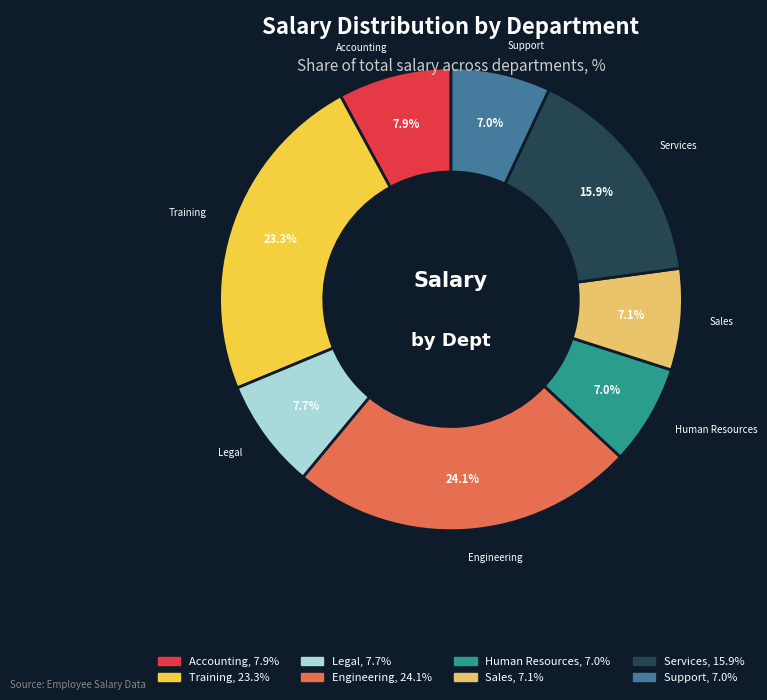

What percentage is the Sales slice, to the nearest percent?

7%